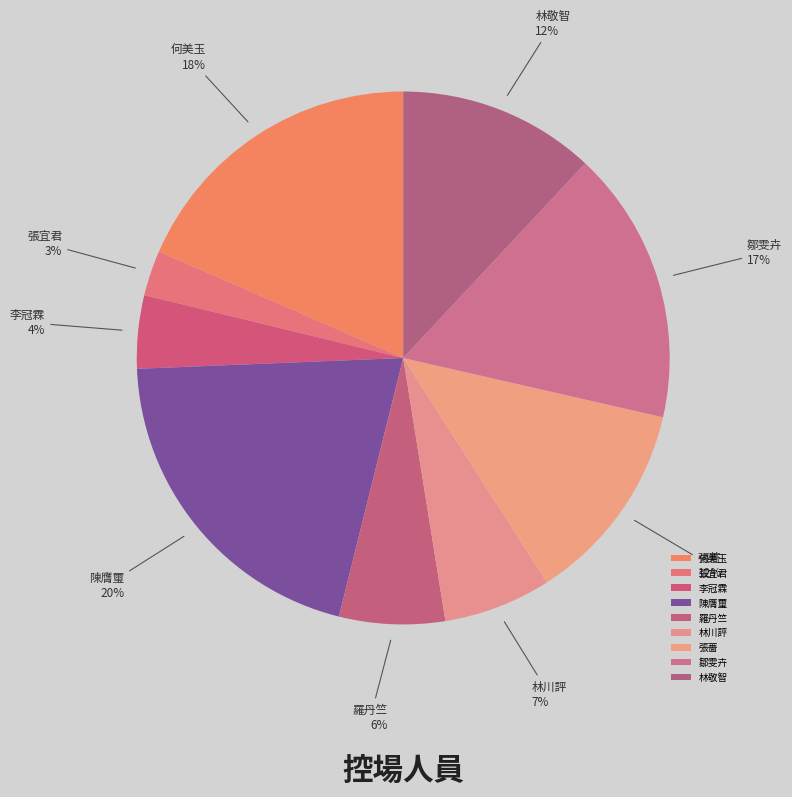

To the nearest percent, what is the average slice percentage?

11%